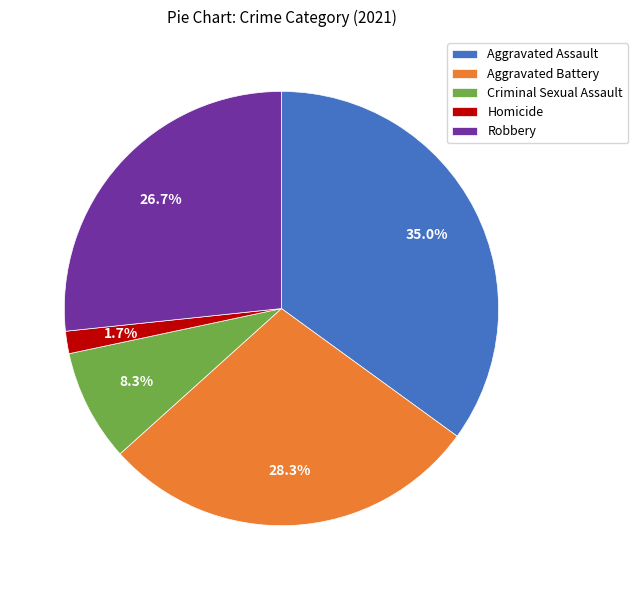

What is the smallest slice in the pie chart?

Homicide